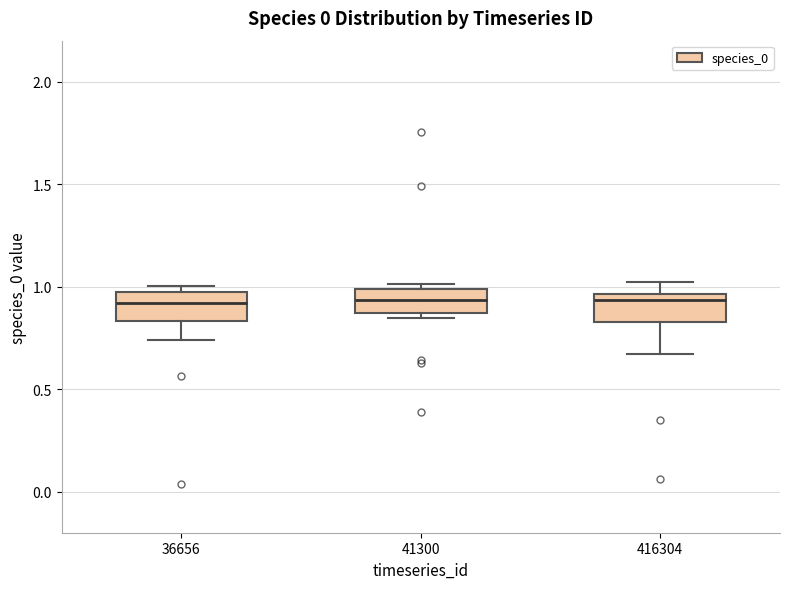

Reading left to right, read every box against the y-axis: the position of its median line, the range the box covers, and the ends of its whiskers. The values are not printed on the chart, so give them approximately, as read against the axis.

36656: median 0.90, box 0.85 to 0.95, whiskers 0.75 to 1.00
41300: median 0.95, box 0.85 to 1.00, whiskers 0.85 (just below the box's lower edge) to 1.00 (just above the box's upper edge)
416304: median 0.95 (just below the box's upper edge), box 0.85 to 0.95, whiskers 0.65 to 1.00